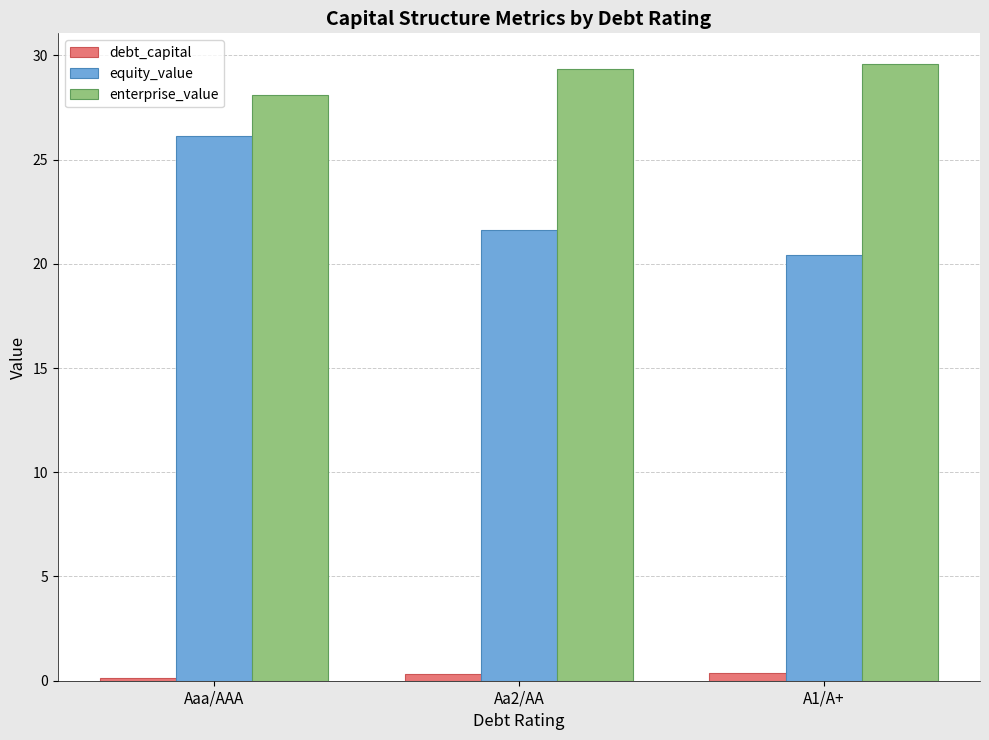

What is the greatest value displayed?

29.6